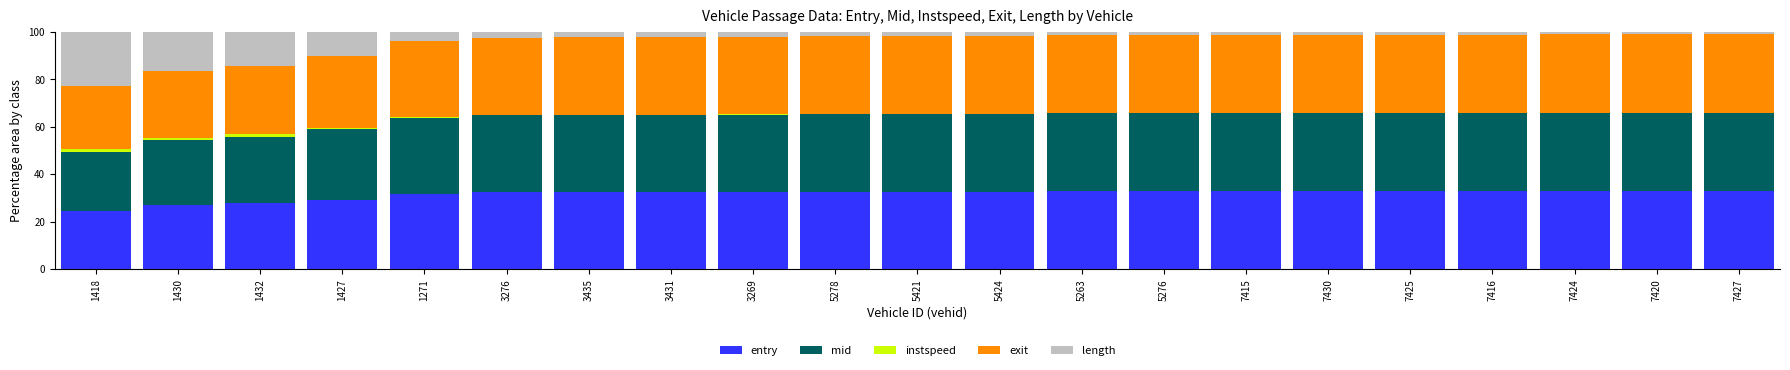

Is it true that entry equals 12.8 at 5276?

False